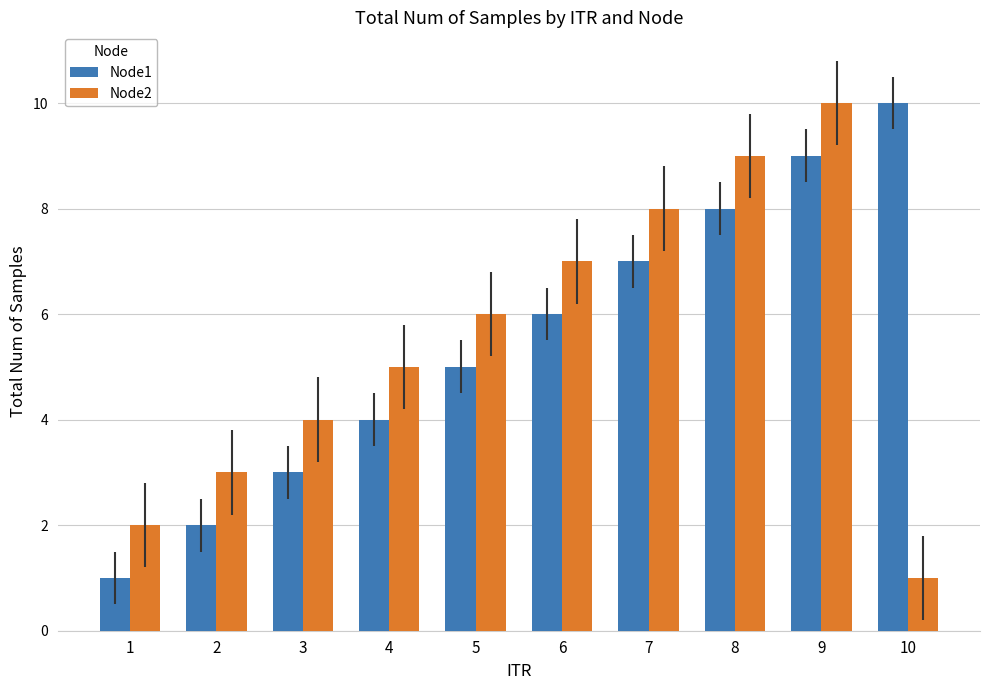

What is the greatest value displayed?

10